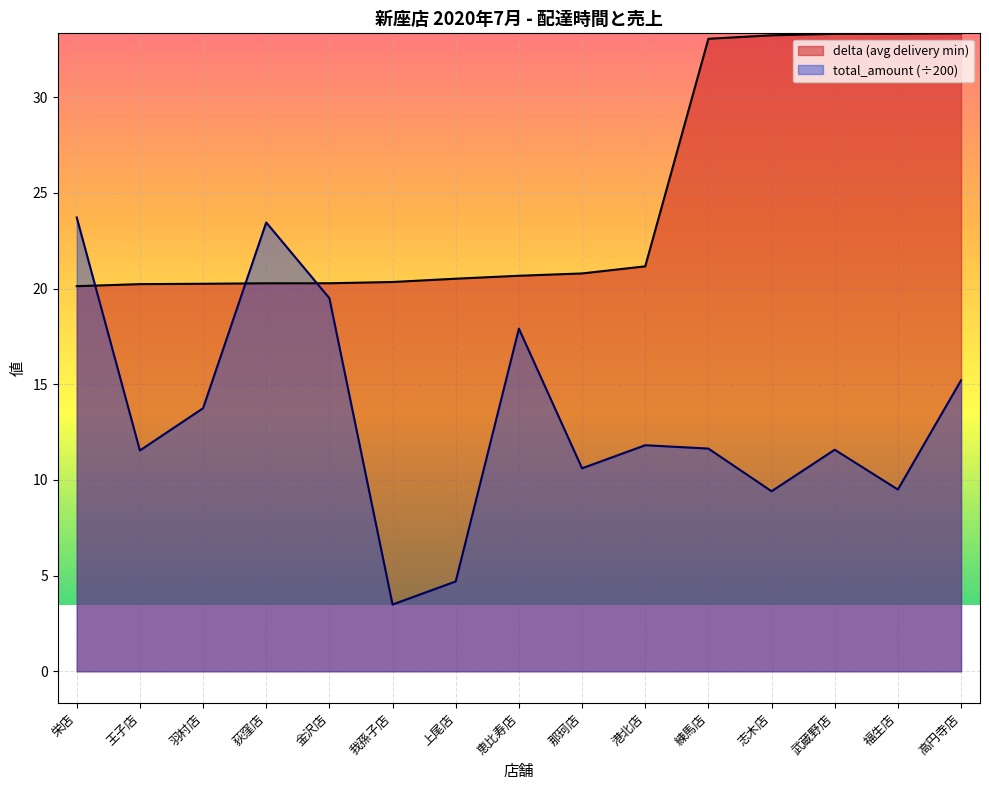

Rank the categories by total_amount value from lowest to highest.

我孫子店, 上尾店, 志木店, 福生店, 那珂店, 王子店, 武蔵野店, 練馬店, 港北店, 羽村店, 高円寺店, 恵比寿店, 金沢店, 荻窪店, 栄店